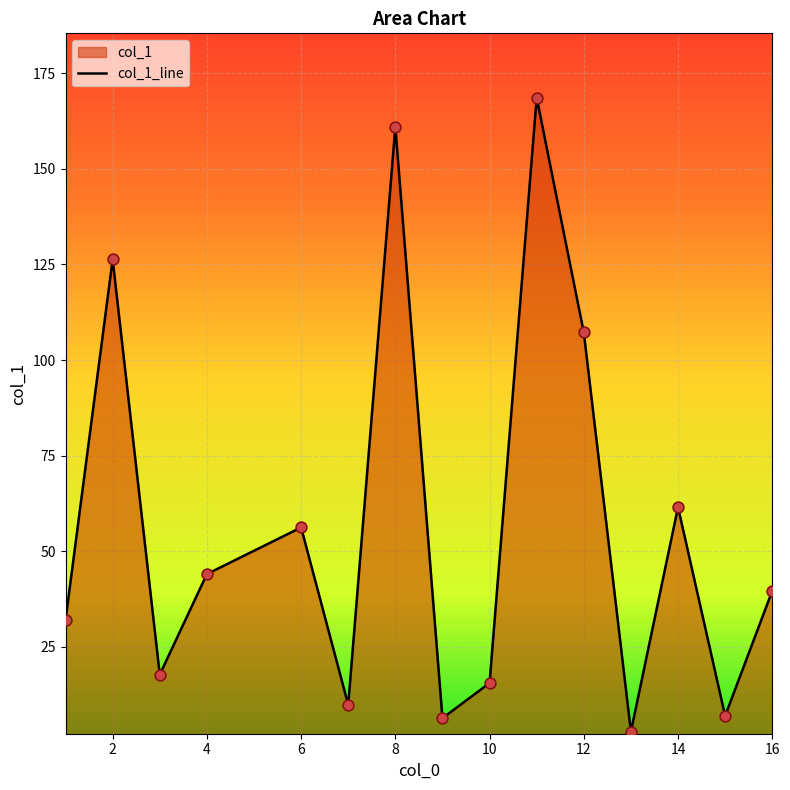

What is the ratio of the value at 6 to the value at 4?

1.3